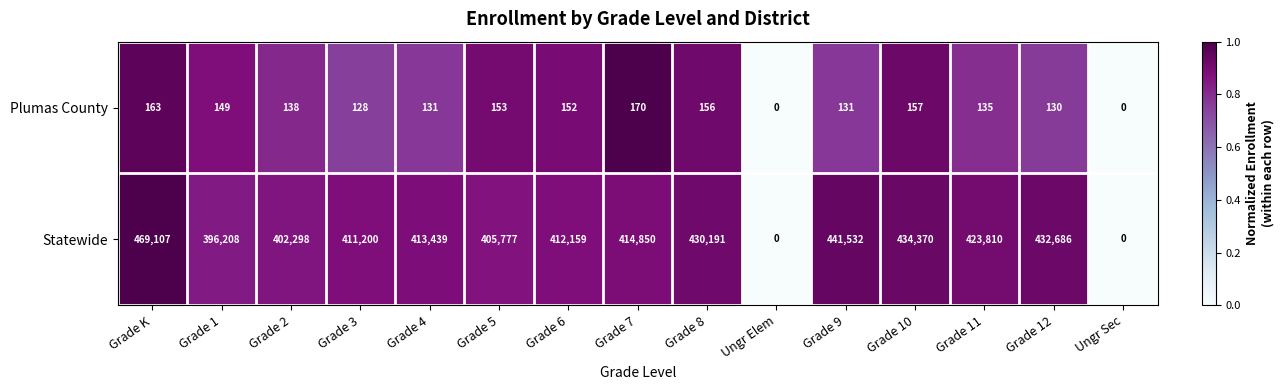

What is the approximate value of Statewide at Grade 12?

432686